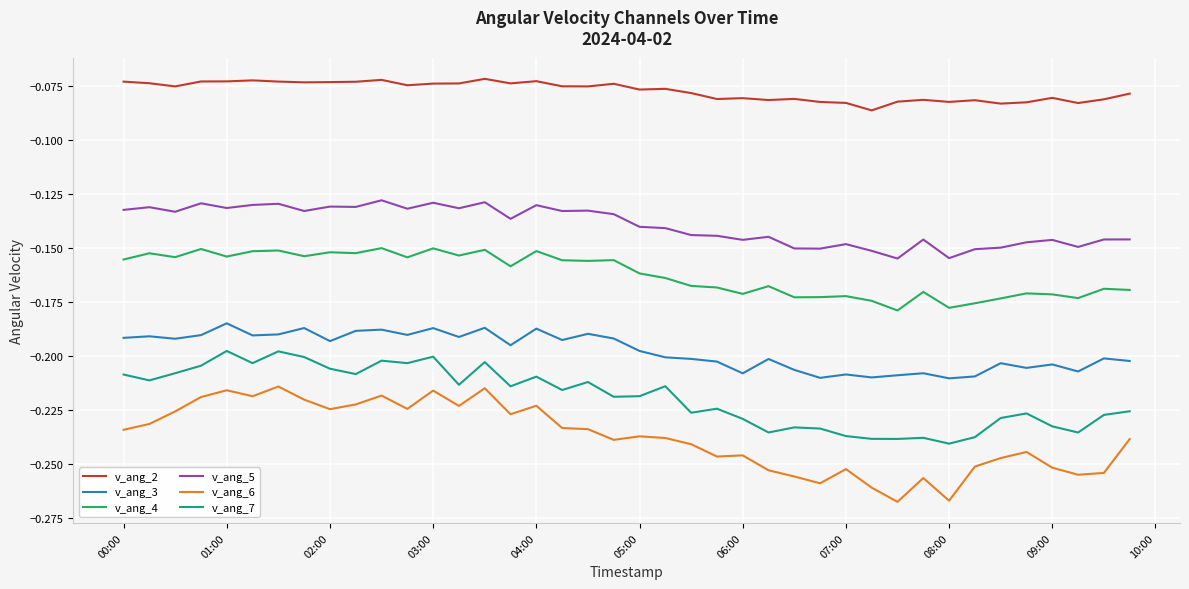

True or false: v_ang_2 and v_ang_7 intersect in this chart.

False